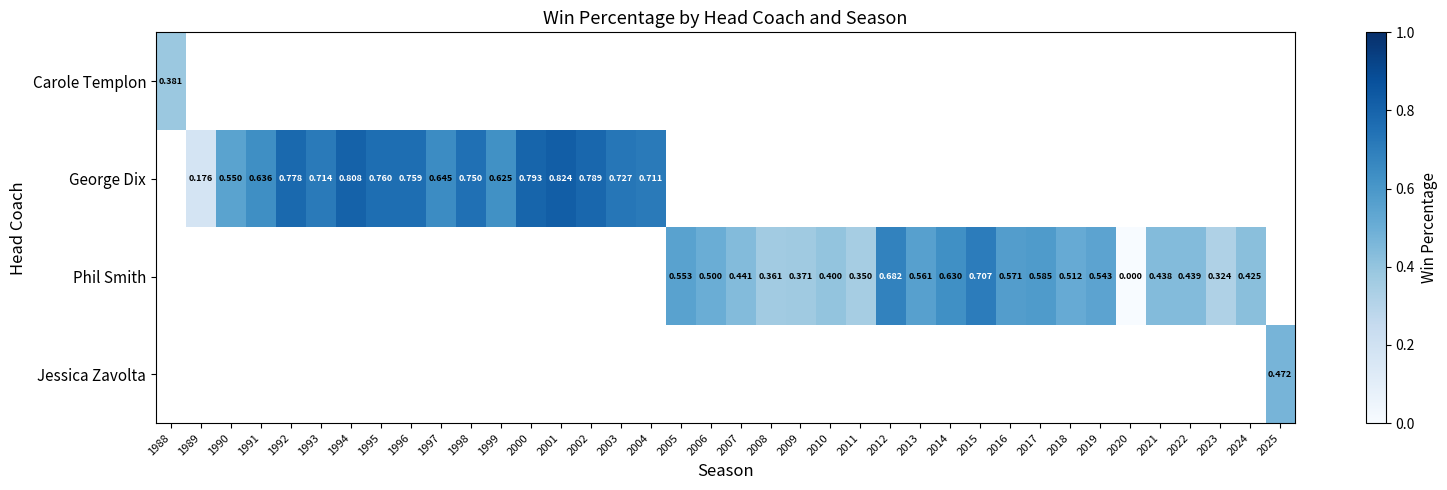

Rank the series at 2022 from highest to lowest value.

Carole Templon, George Dix, Phil Smith, Jessica Zavolta